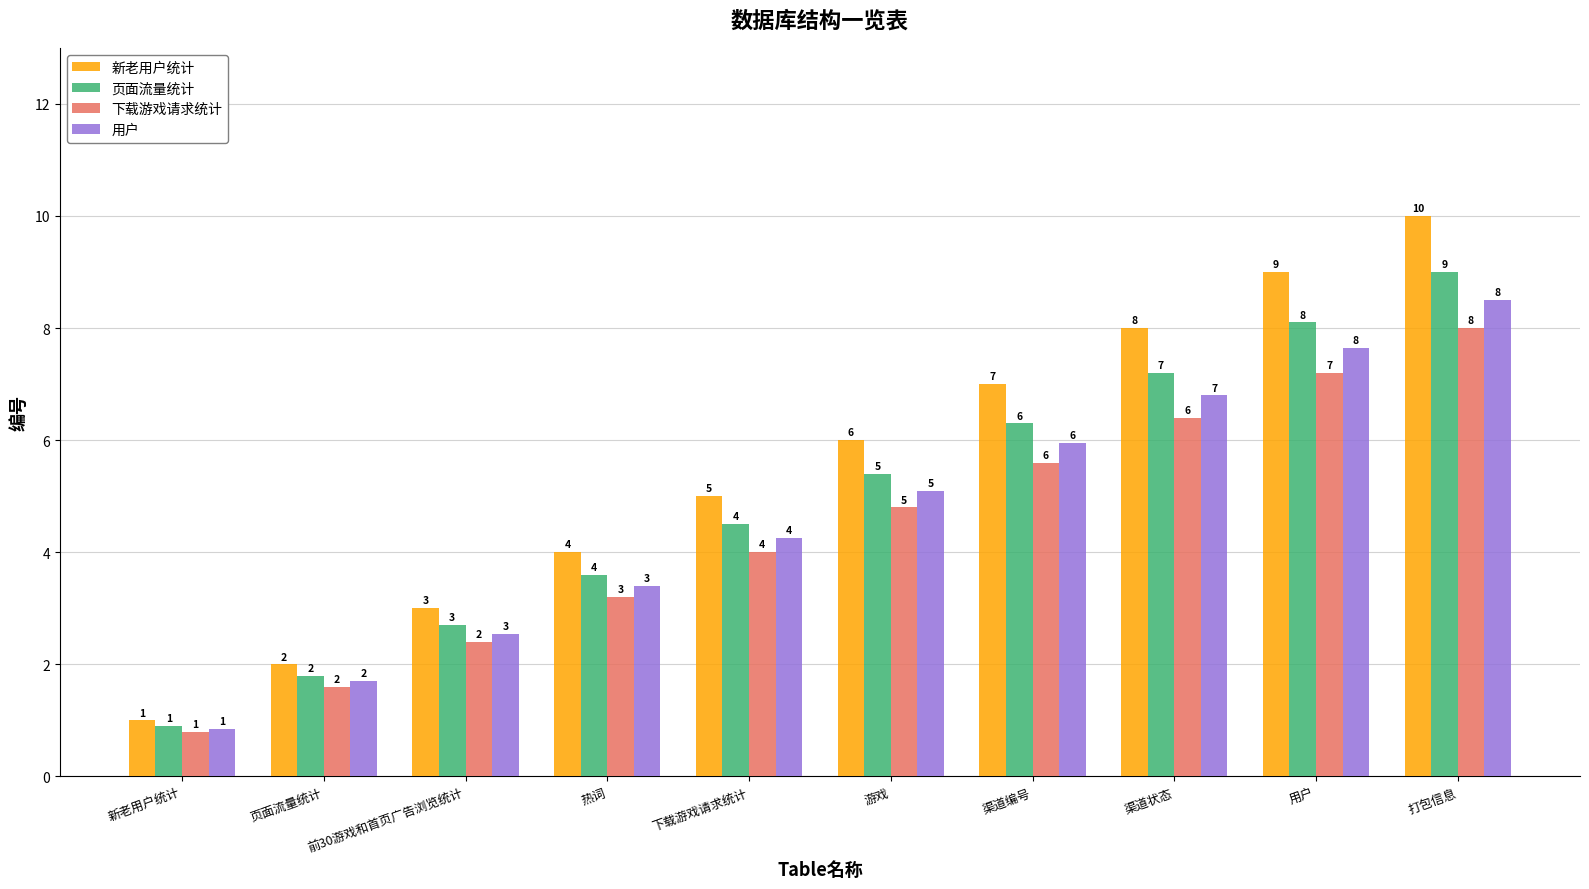

What is the maximum value for 页面流量统计?

9.0